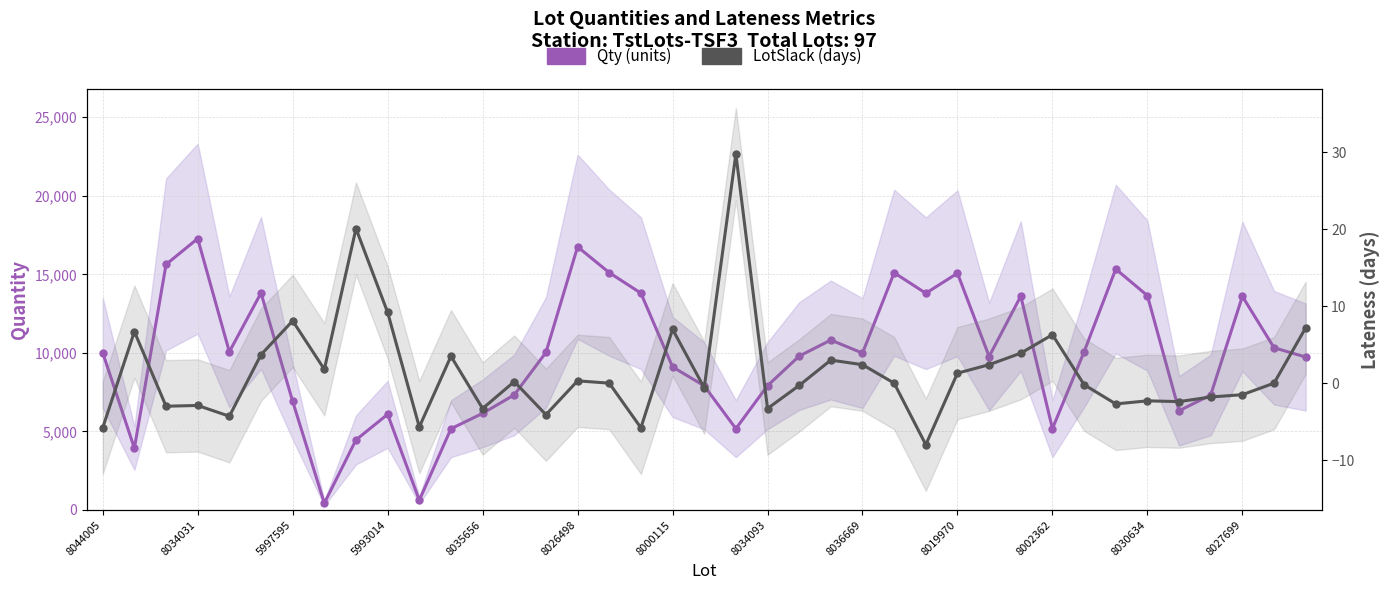

Count the number of data series in this chart.

2